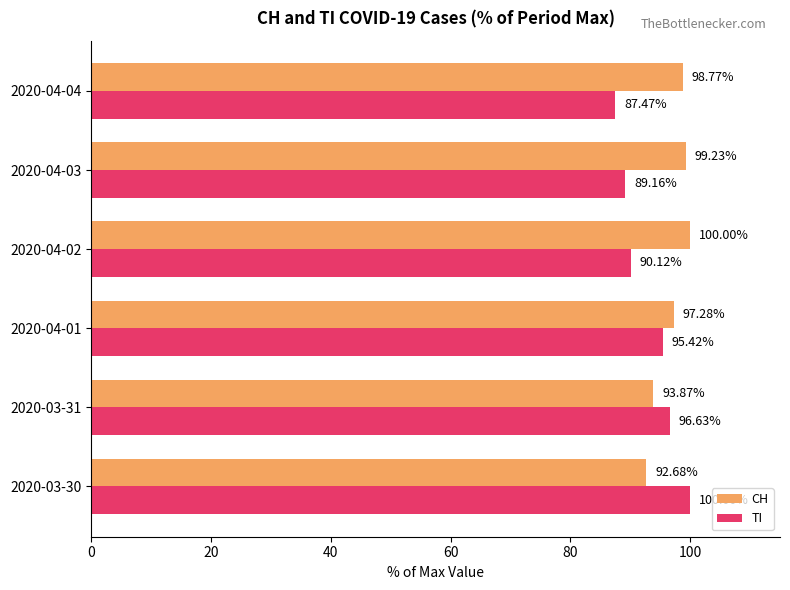

What is the difference between the CH values at 2020-03-30 and 2020-03-31?

1.2